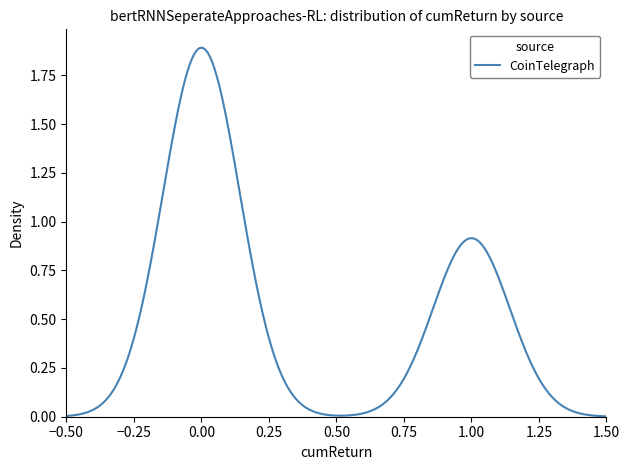

How many lines are shown in the chart?

1